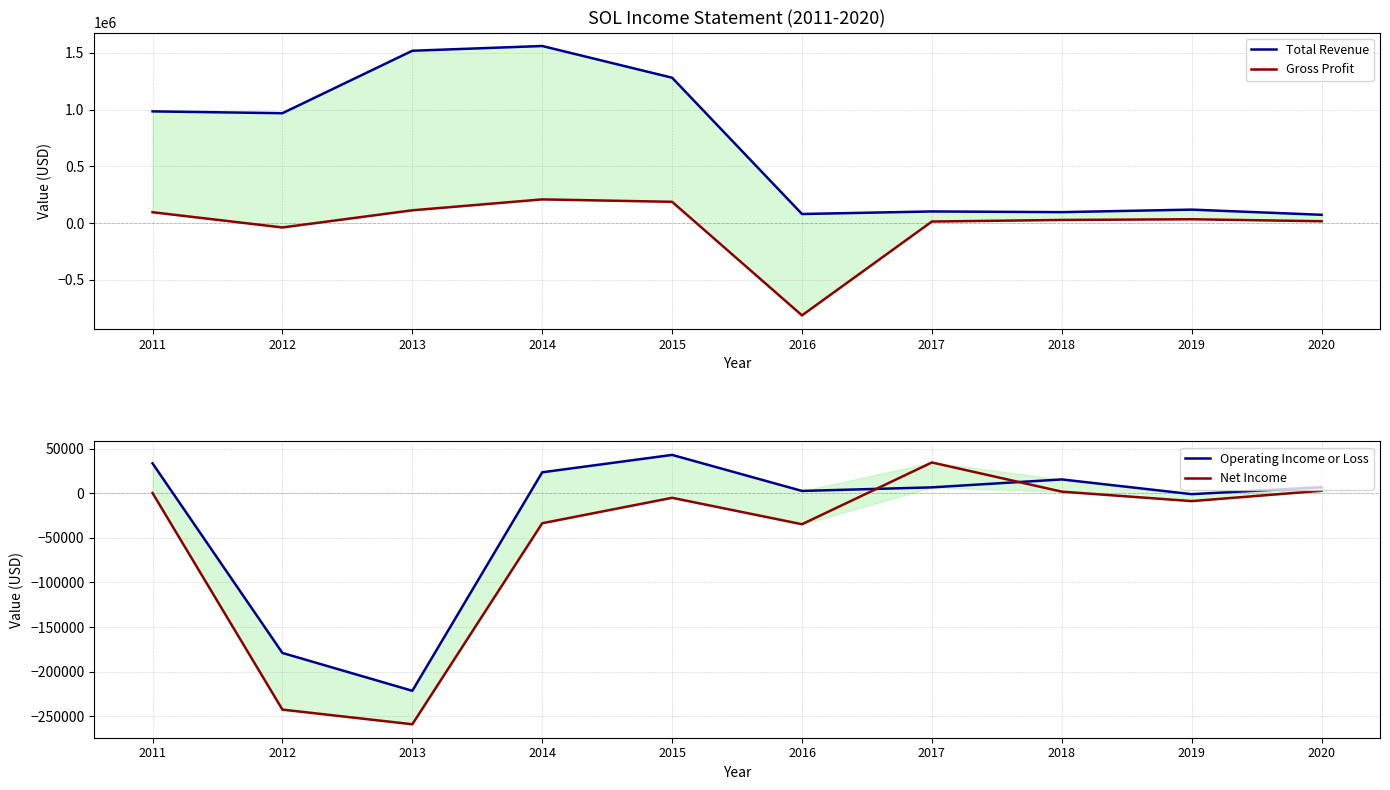

How many lines are shown in the chart?

4